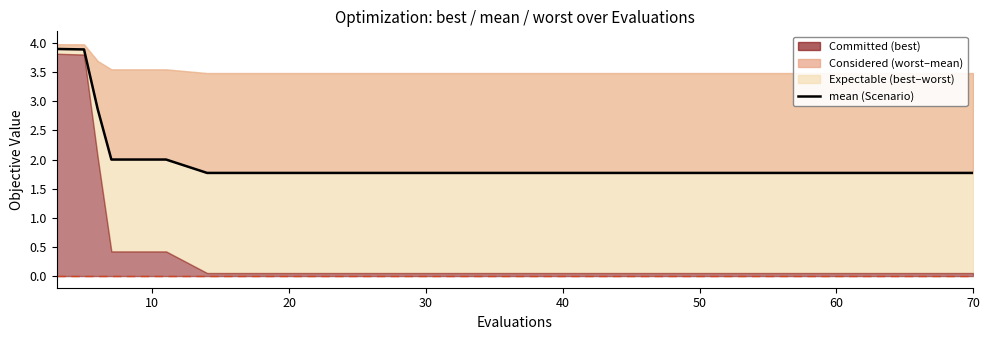

Does the chart display data point markers on the line(s)?

No